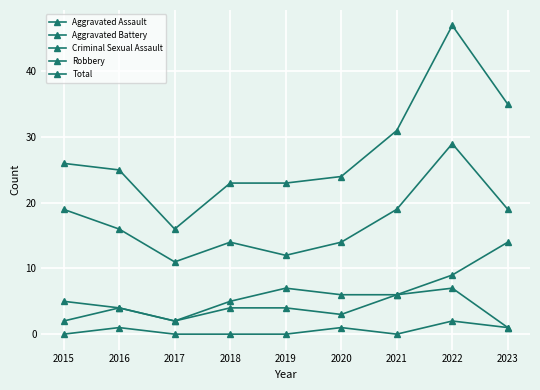

How many lines are shown in the chart?

5